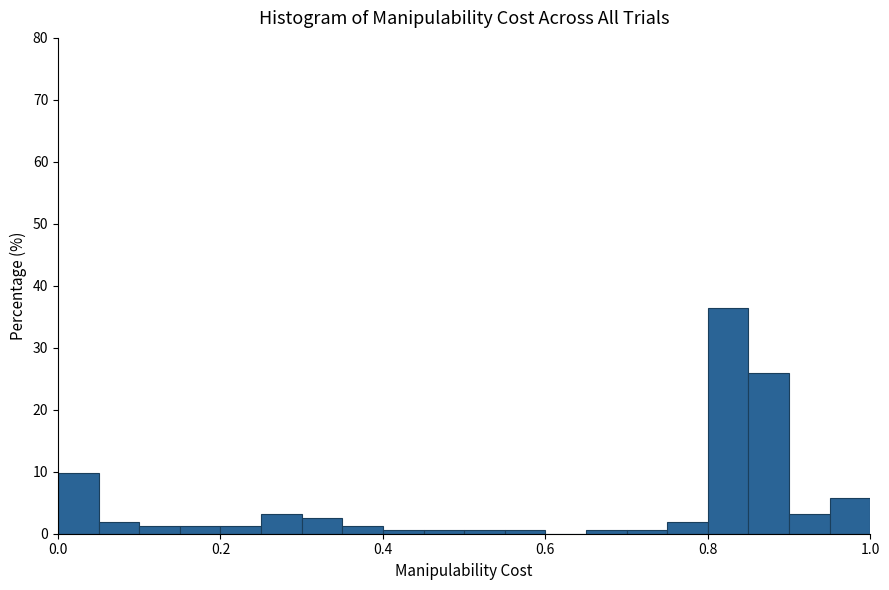

Around what value on the x-axis is the tallest bar? Give the approximate position of its centre, as read against the axis.

0.82